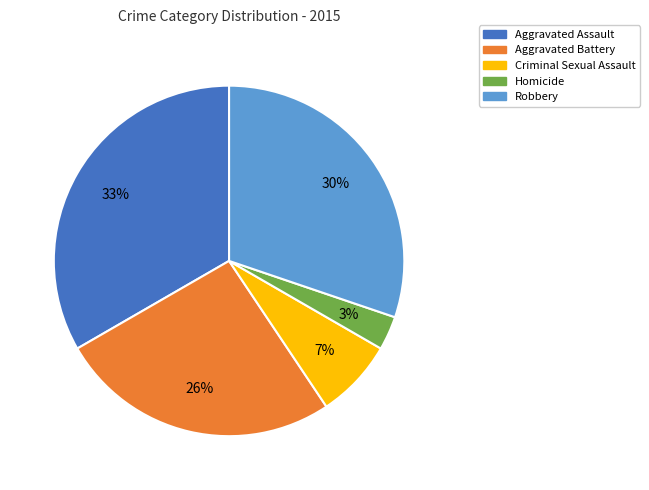

What is the ratio of the value at Criminal Sexual Assault to the value at Homicide?

2.3